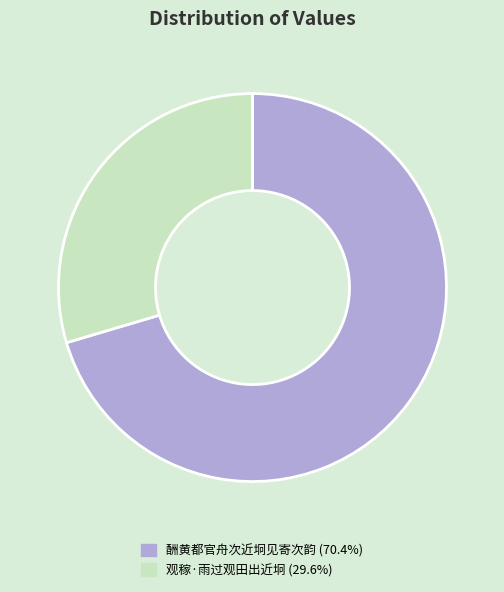

True or false: 酬黄都官舟次近坰见寄次韵 accounts for 61% of the total.

False